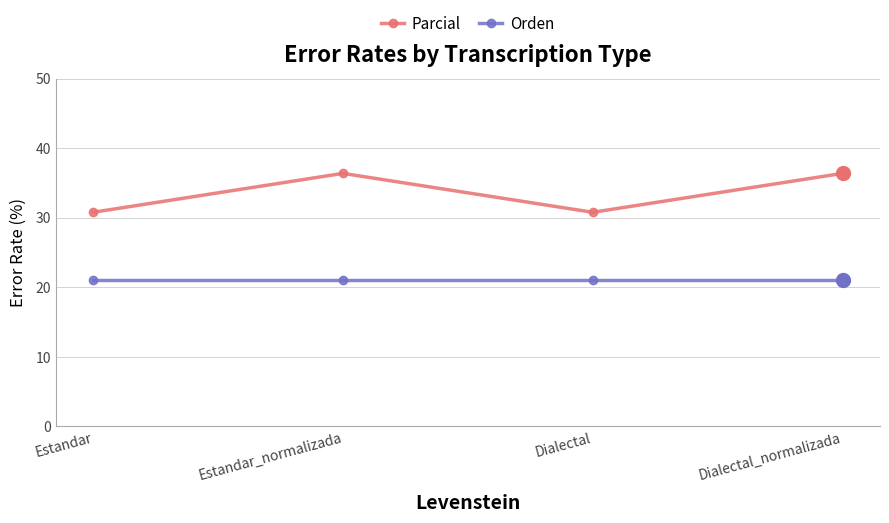

True or false: Orden and Parcial cross at least once.

False